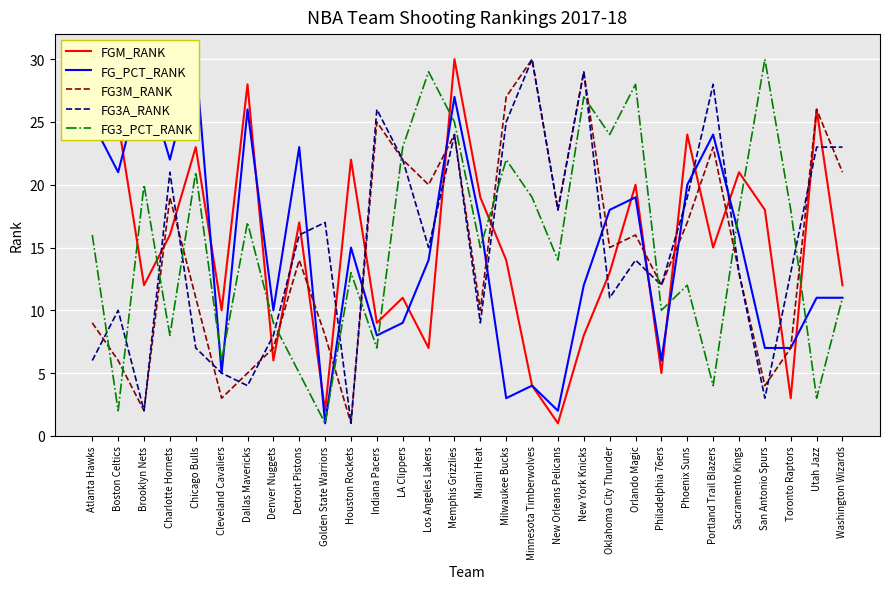

List the labels in order of FG3_PCT_RANK value, smallest first.

Golden State Warriors, Boston Celtics, Utah Jazz, Portland Trail Blazers, Detroit Pistons, Cleveland Cavaliers, Indiana Pacers, Charlotte Hornets, Denver Nuggets, Philadelphia 76ers, Washington Wizards, Phoenix Suns, Houston Rockets, New Orleans Pelicans, Miami Heat, Atlanta Hawks, Dallas Mavericks, Sacramento Kings, Toronto Raptors, Minnesota Timberwolves, Brooklyn Nets, Chicago Bulls, Milwaukee Bucks, LA Clippers, Oklahoma City Thunder, Memphis Grizzlies, New York Knicks, Orlando Magic, Los Angeles Lakers, San Antonio Spurs